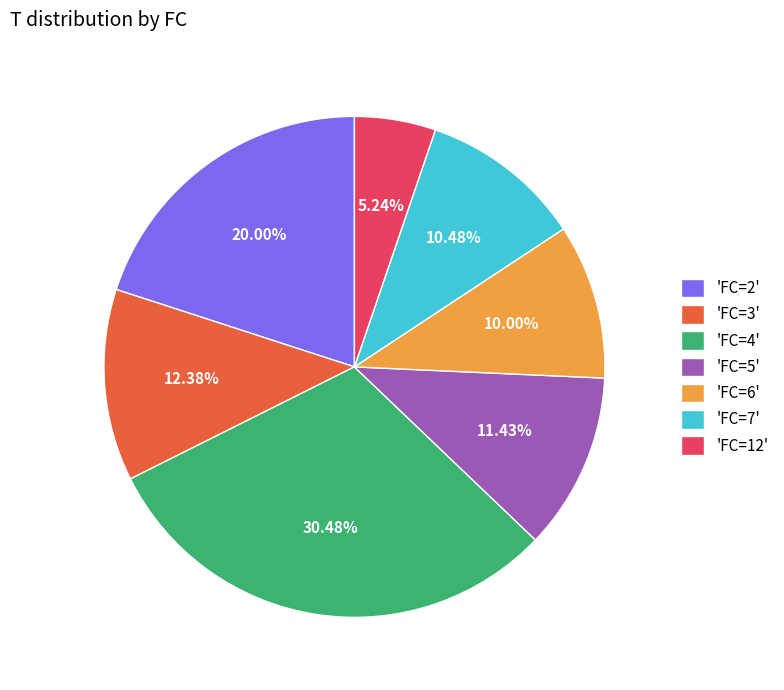

Is 'FC=4' the majority of the pie?

No